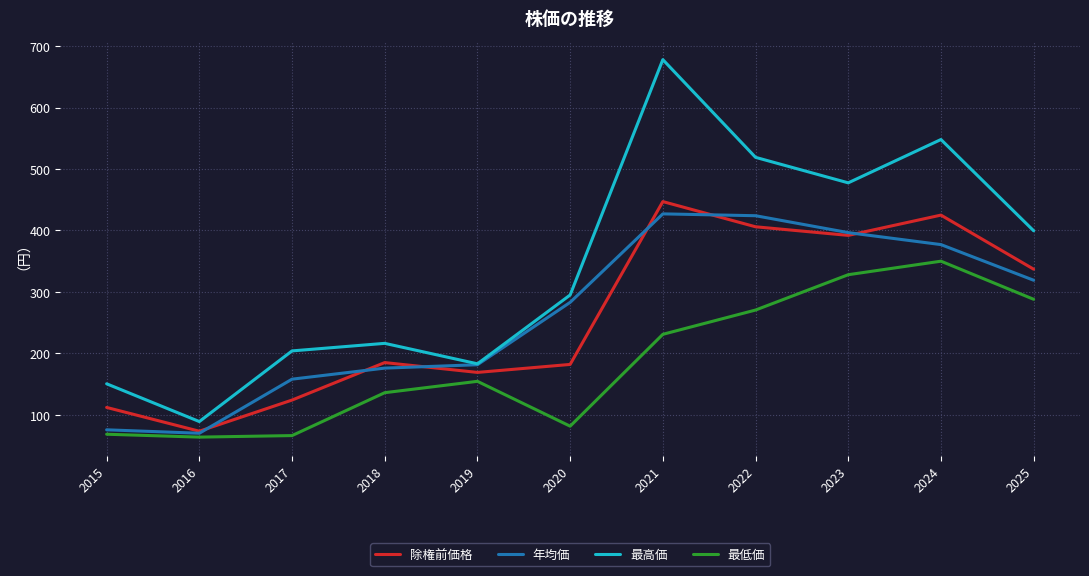

What are all the series names shown in the legend?

除権前価格, 年均価, 最高価, 最低価